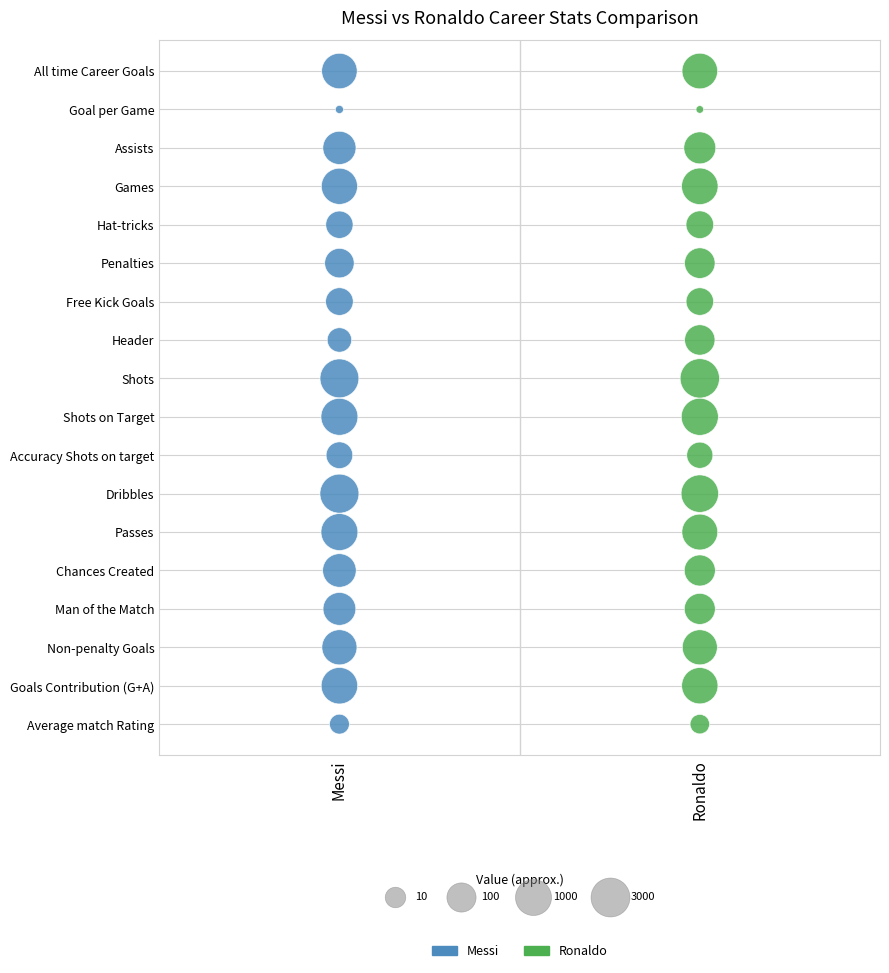

What are all the series names shown in the legend?

Messi, Ronaldo